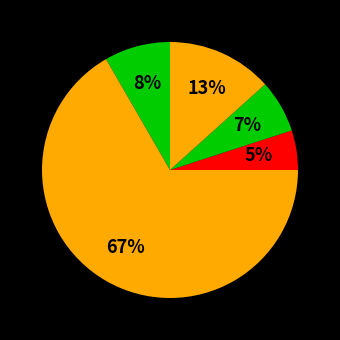

How many segments does this pie chart have?

5